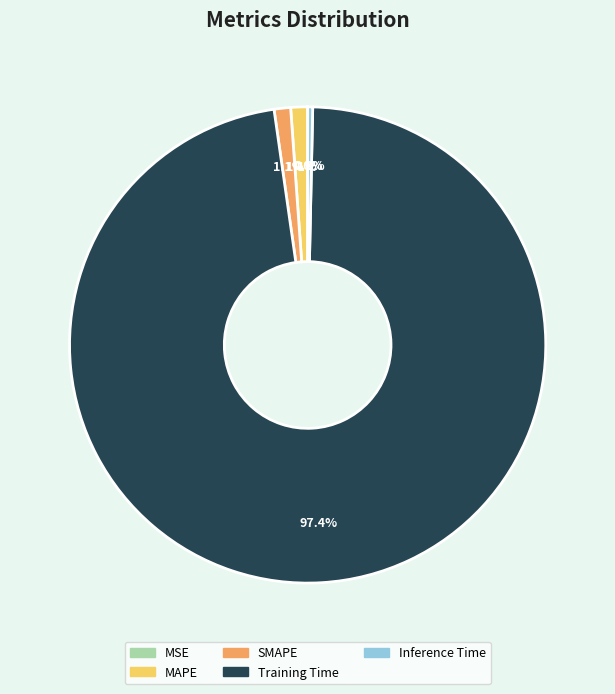

Do MAPE and Training Time together represent more than half of the pie?

Yes